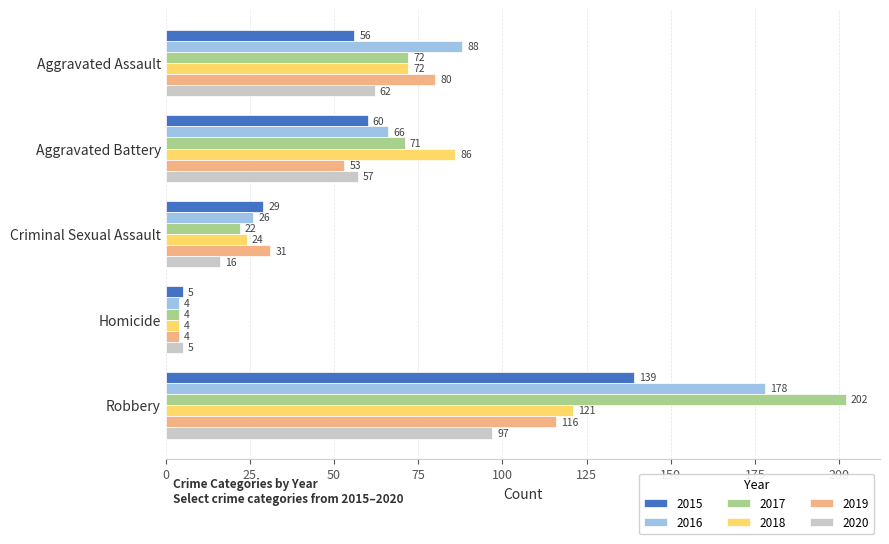

What is the total value across all series at Robbery?

853